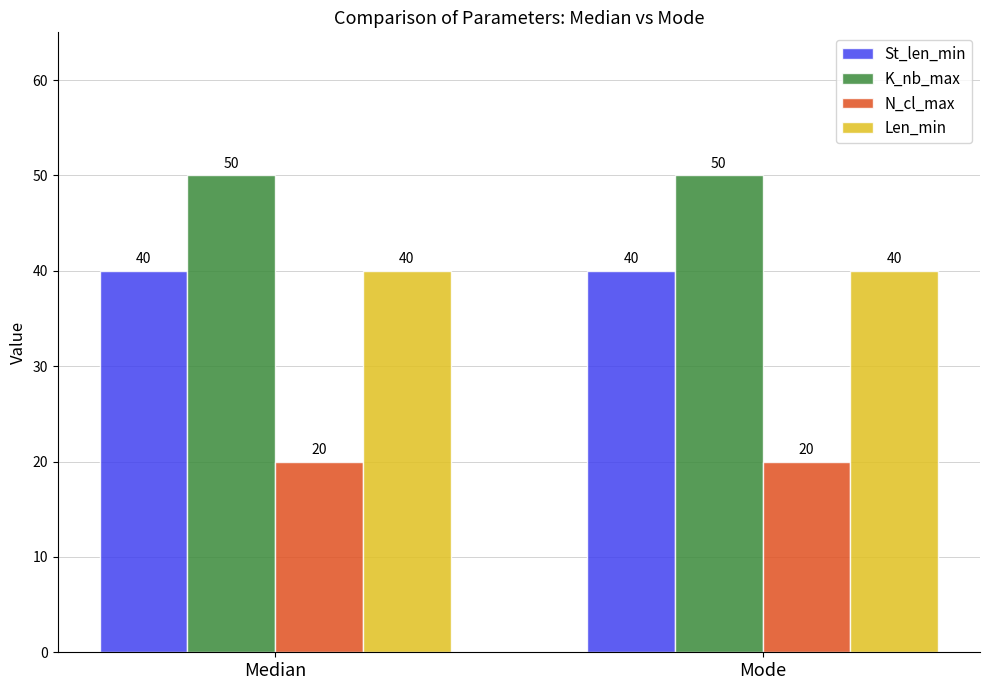

What is the minimum value shown in the chart?

20